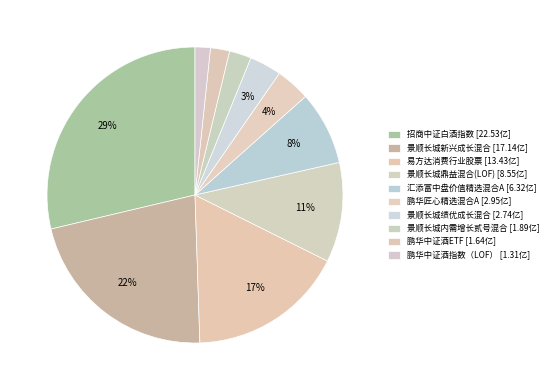

To the nearest percent, what is the combined percentage of 鹏华匠心精选混合A and 招商中证白酒指数?

32%